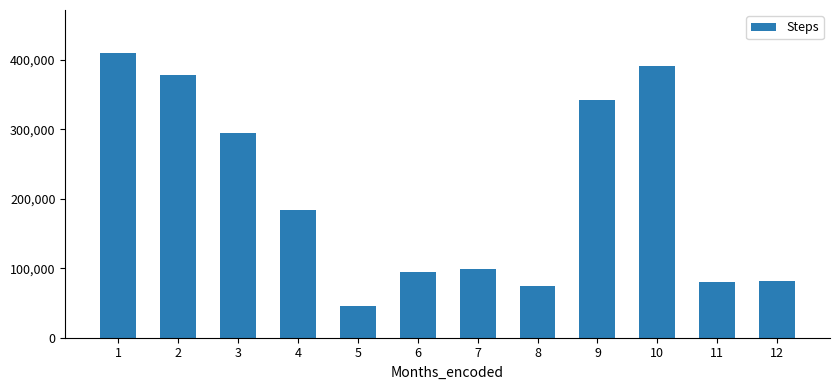

What is the smallest value displayed?

45000